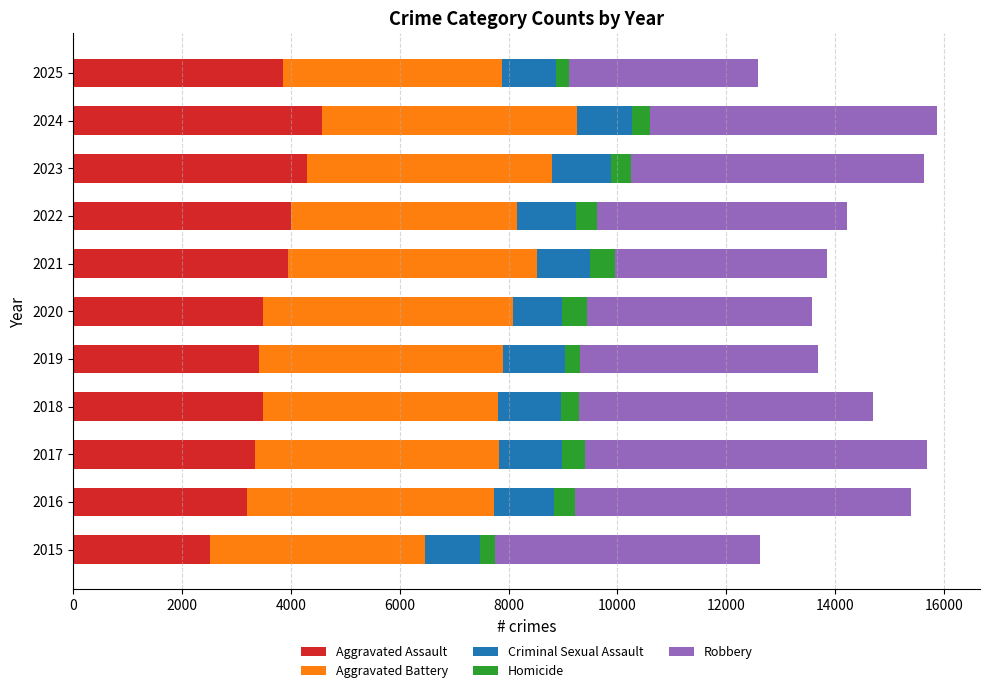

Which category has the lowest value in the Aggravated Assault series?

2015